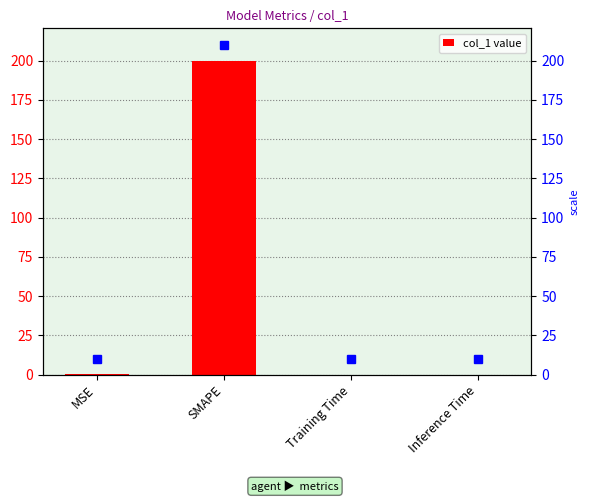

Reading right to left, what are all the values shown in this chart?

0.0	0.0	200.0	0.1